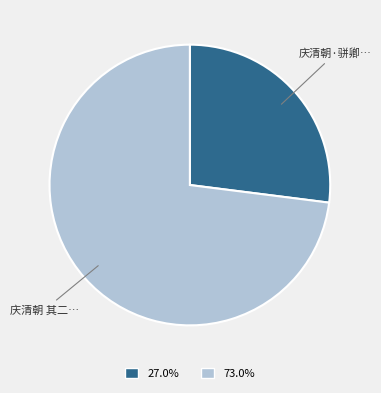

Is there a majority slice in this chart?

Yes